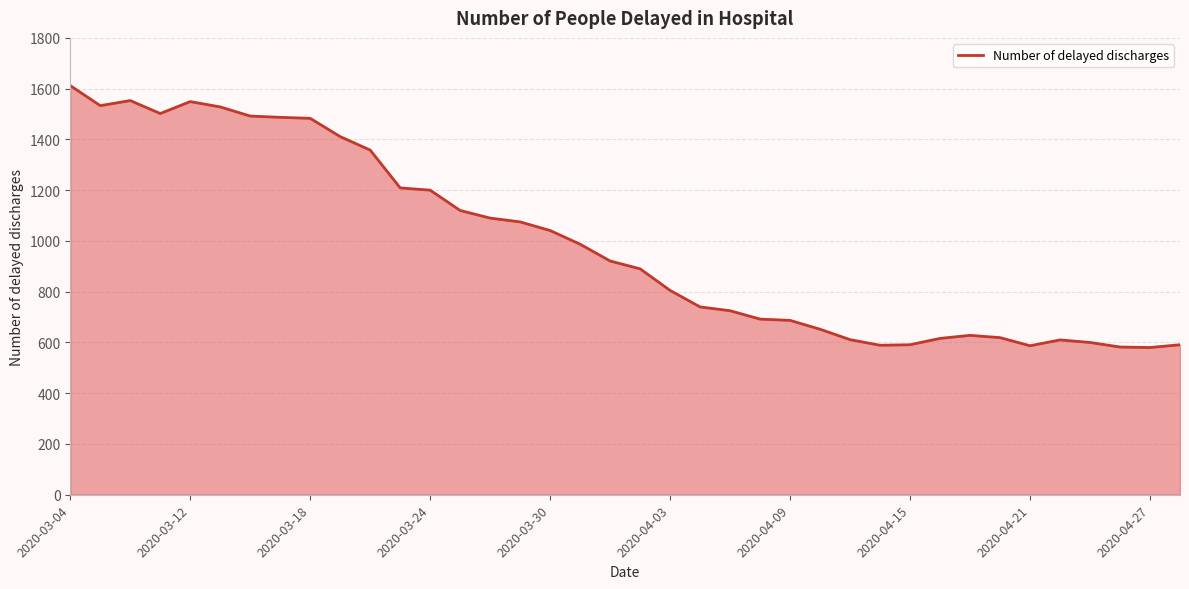

What is the difference between the maximum and minimum values?

1032